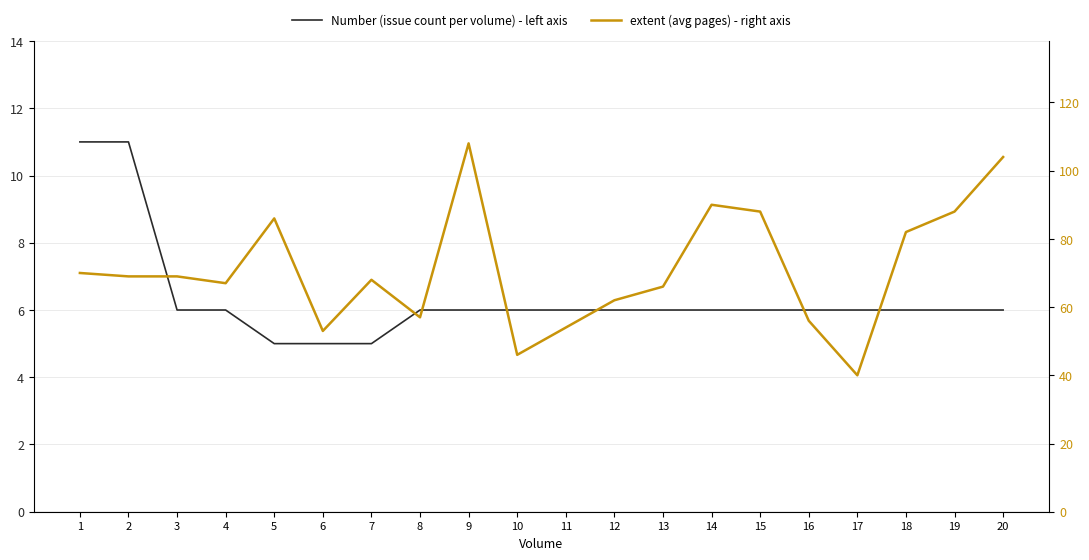

At which category does extent (avg pages) - right axis reach its first local valley?

4